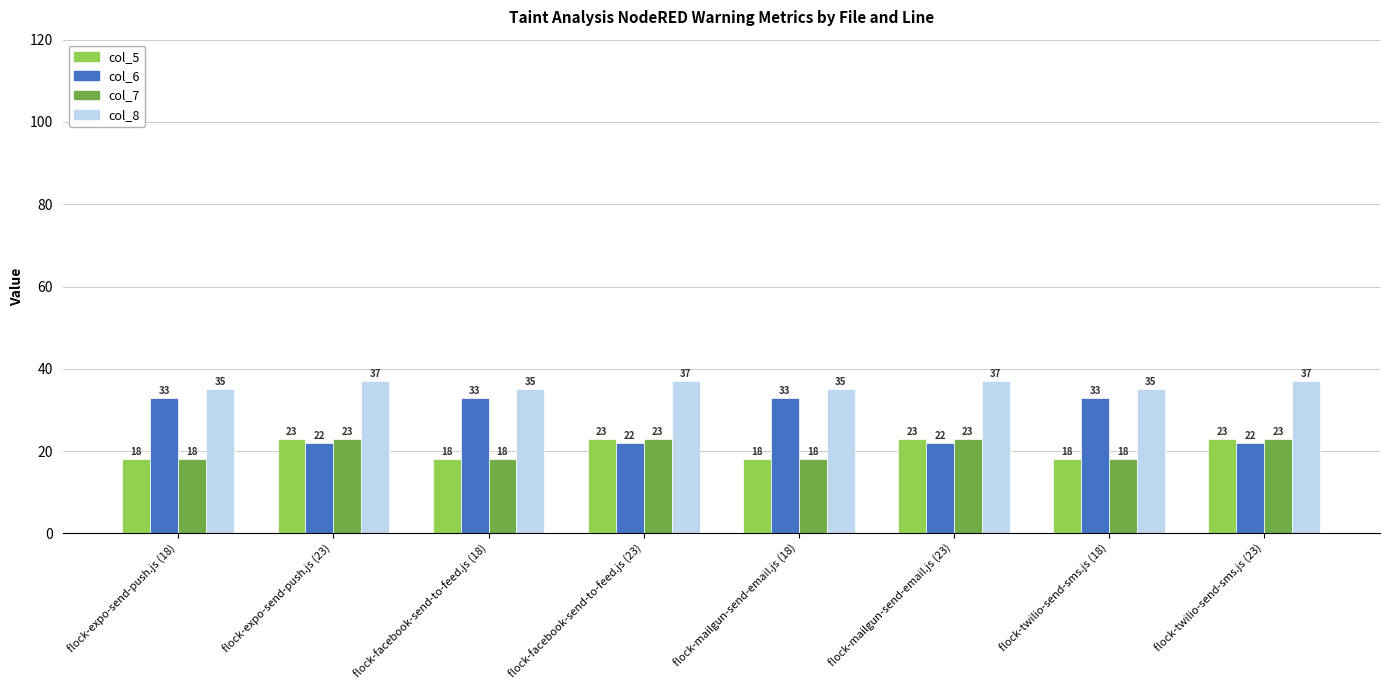

What is the difference between the highest and lowest values at flock-mailgun-send-email.js (18)?

17